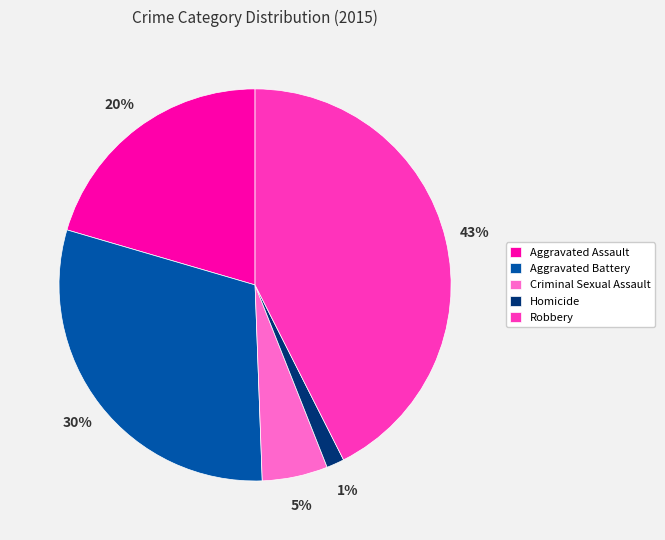

Combined, do Robbery and Criminal Sexual Assault account for over 50%?

No